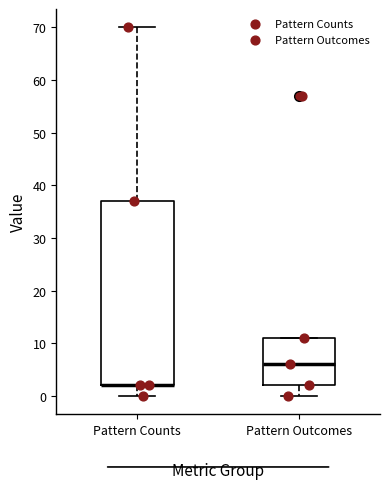

Reading left to right, read every box against the y-axis: the position of its median line, the range the box covers, and the ends of its whiskers. The values are not printed on the chart, so give them approximately, as read against the axis.

Pattern Counts: median 2 (drawn on the box's lower edge), box 2 to 37, whiskers 0 to 70
Pattern Outcomes: median 6, box 2 to 11, whiskers 0 to 11